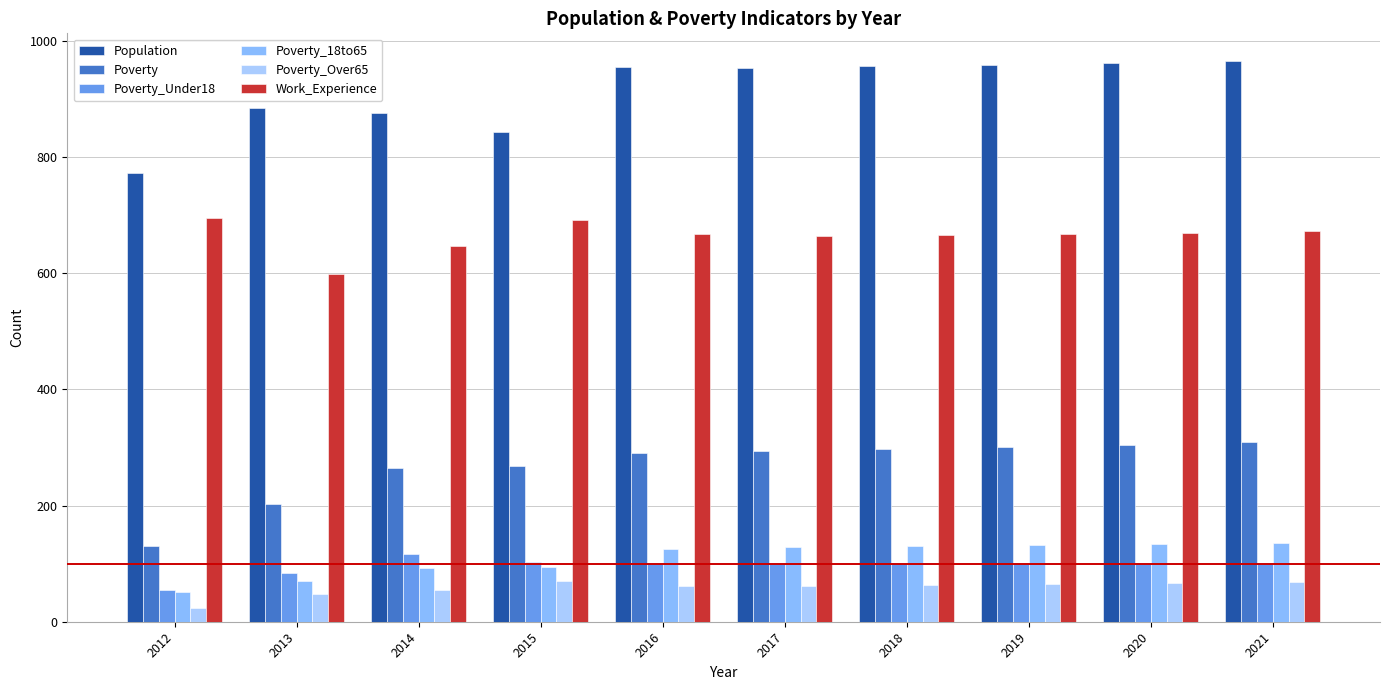

What is the difference between the maximum and minimum values in the Poverty_Over65 series?

48